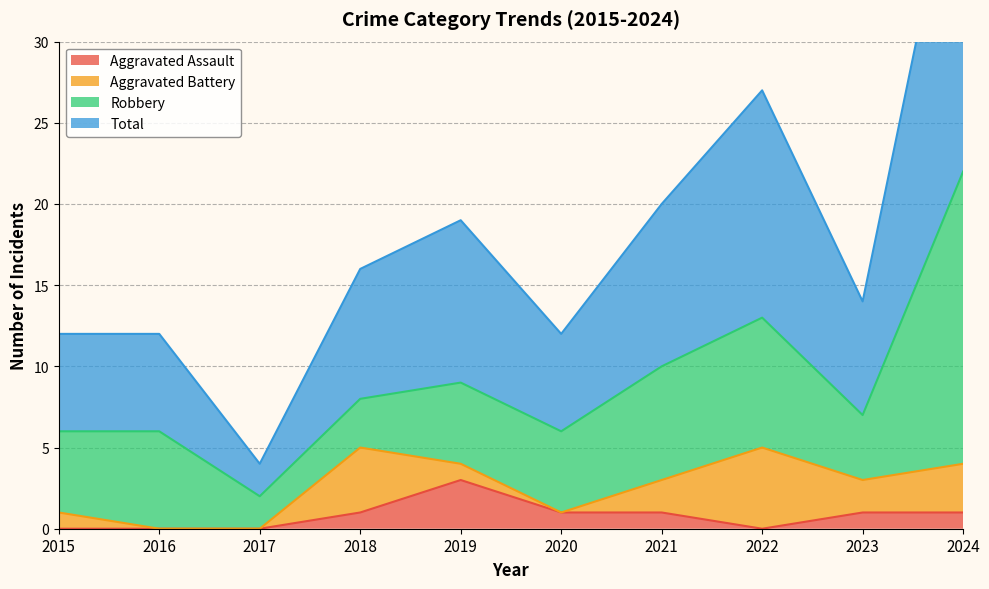

The Aggravated Assault series shows 2 at 2021. True or false?

False